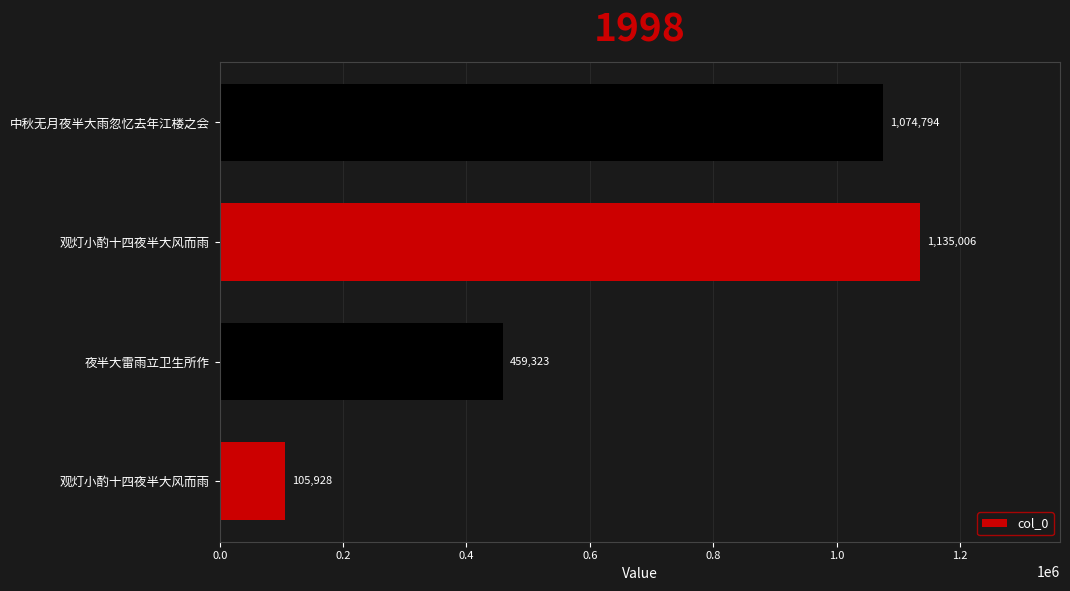

How many series are shown in this chart?

1